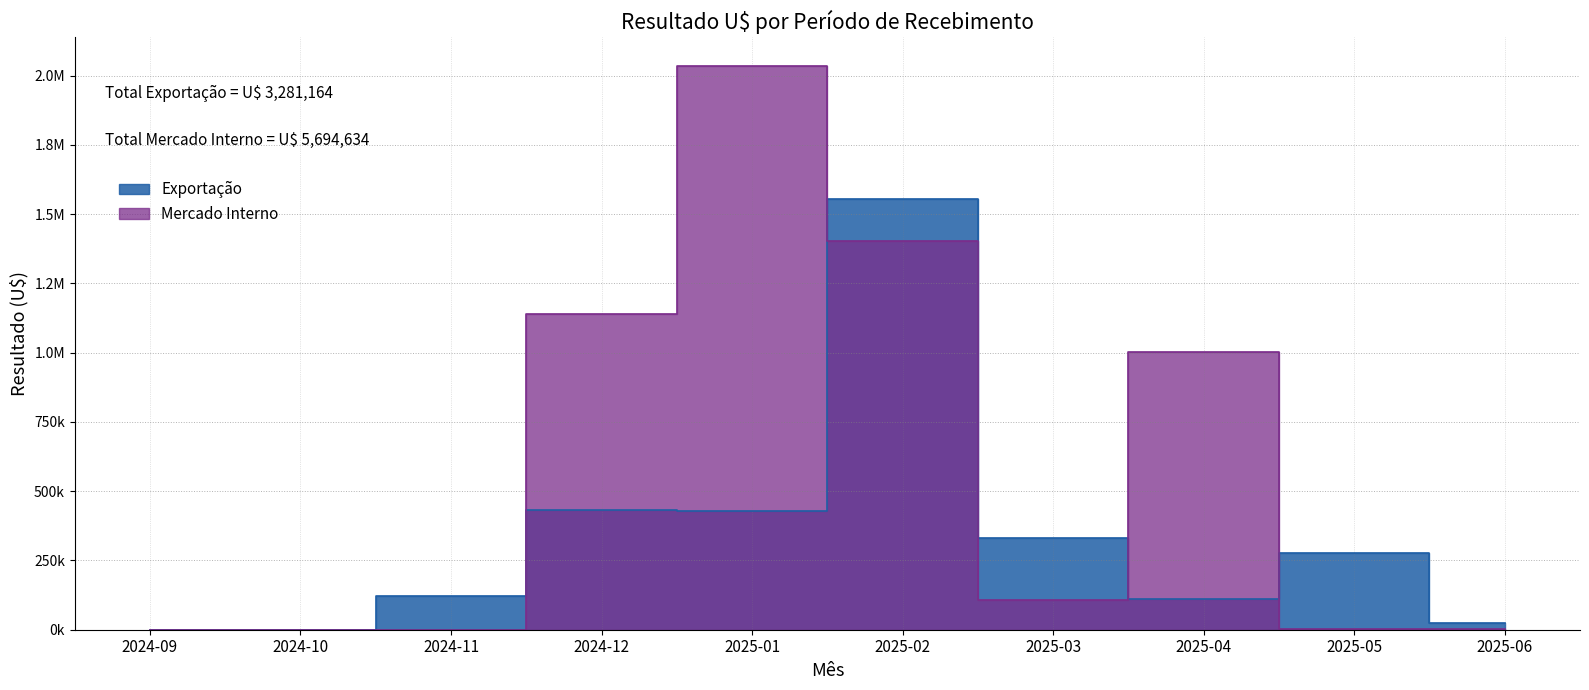

True or false: Mercado Interno and Exportação intersect in this chart.

True